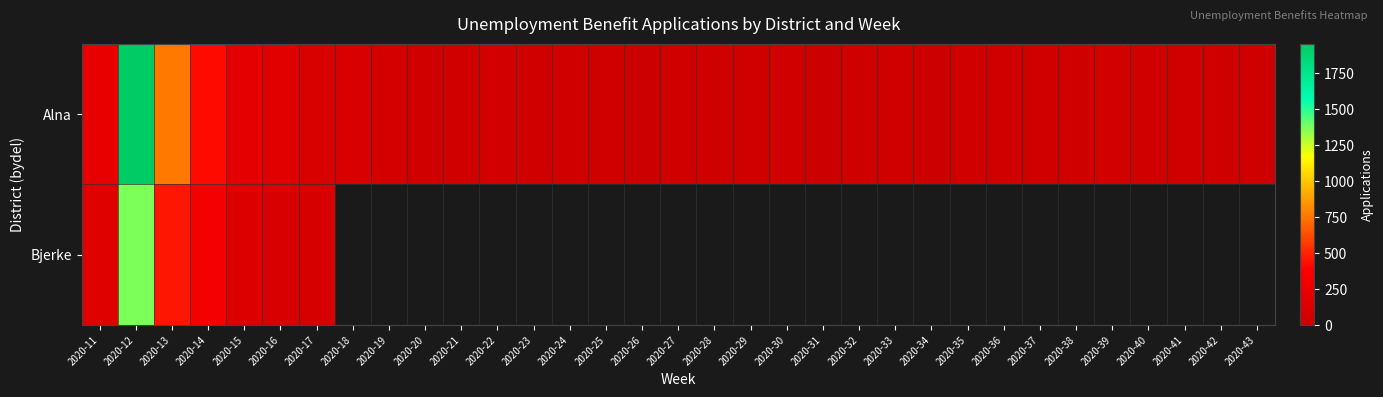

How many positive values does the Bjerke series have?

7